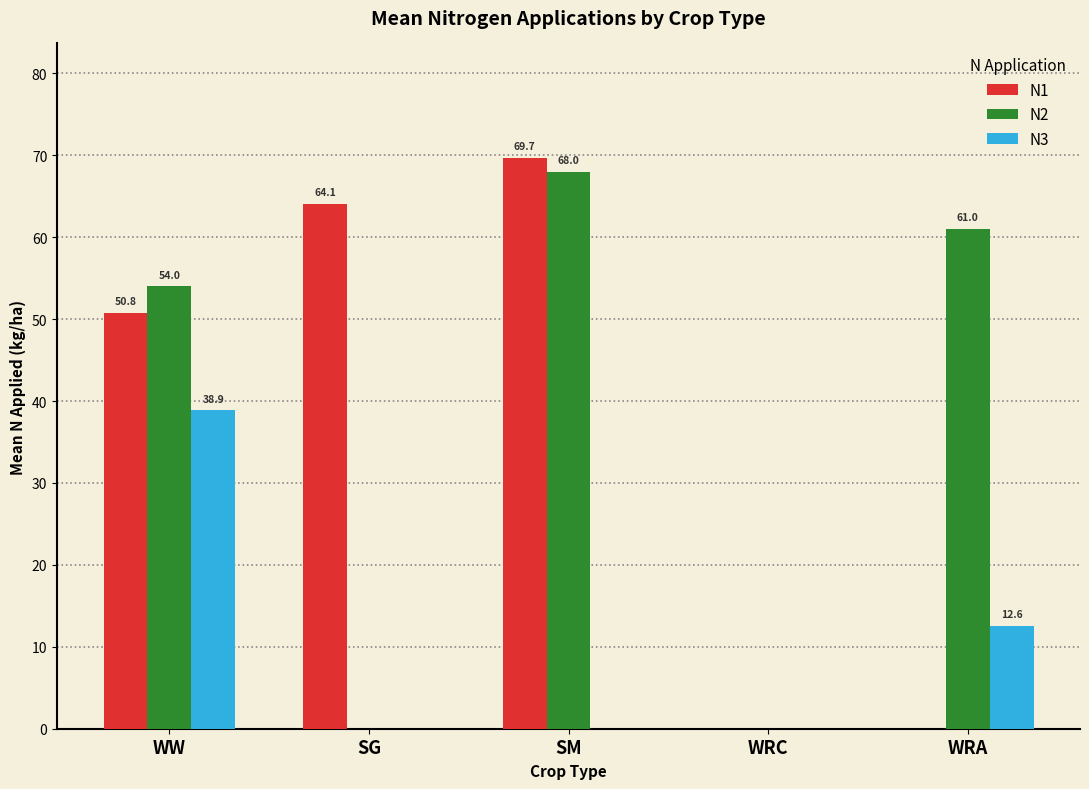

How many series are shown in this chart?

3